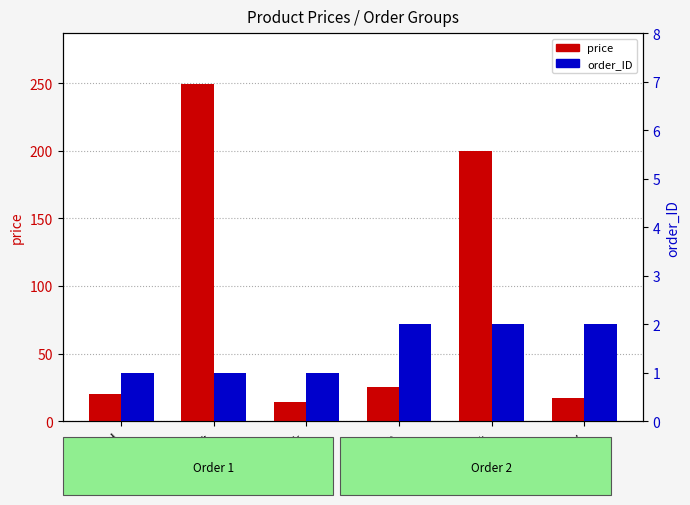

What is the average value of the order_ID series?

1.5